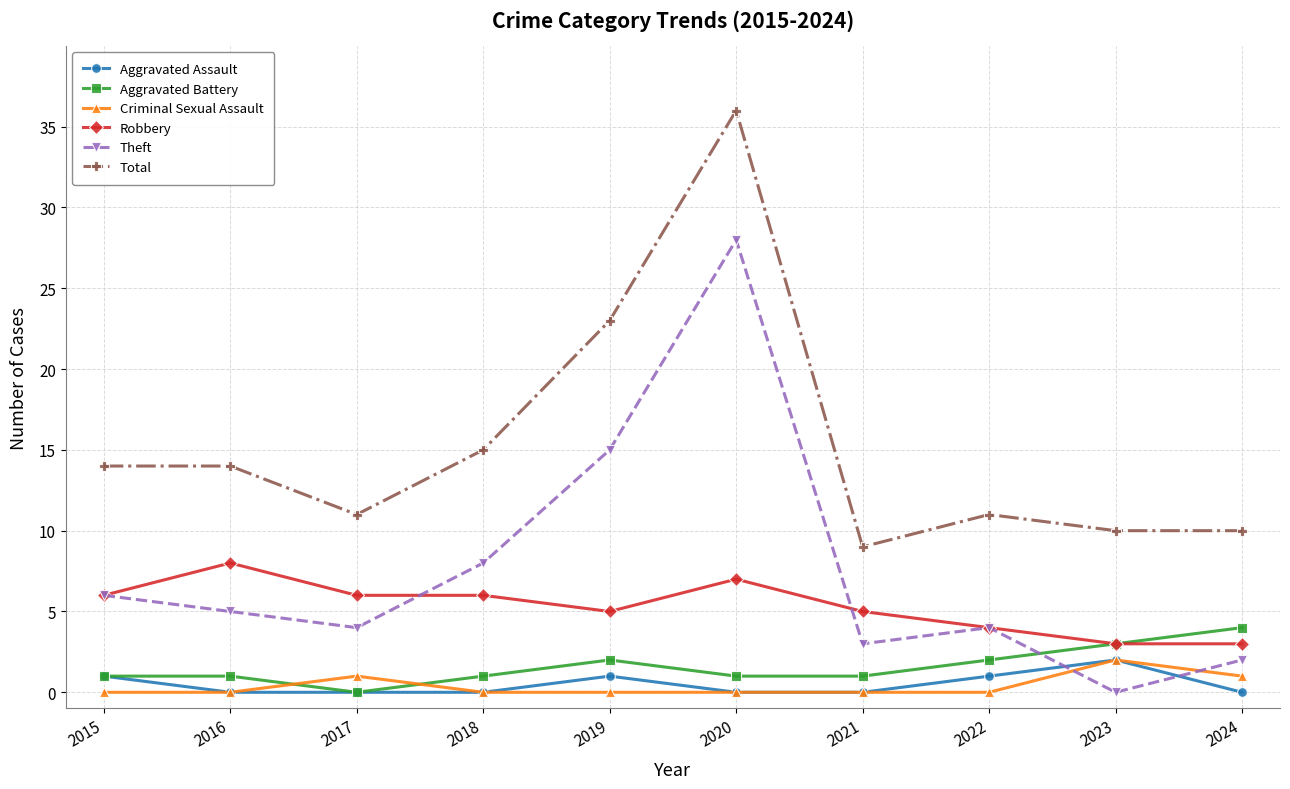

True or false: Aggravated Battery and Total cross at least once.

False